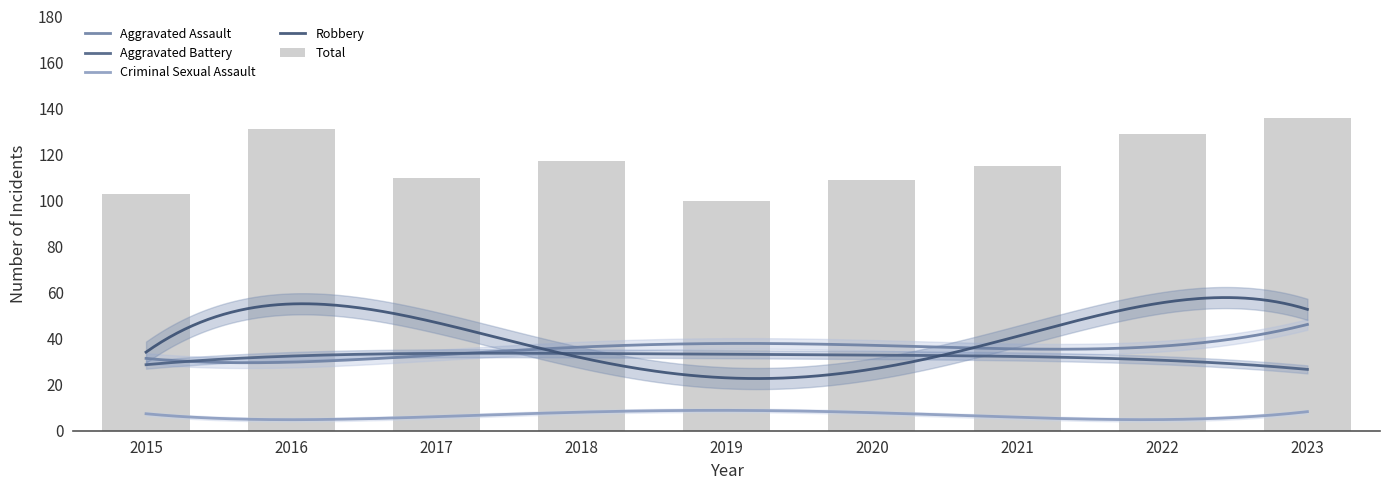

Which series has the largest total across all categories?

Total